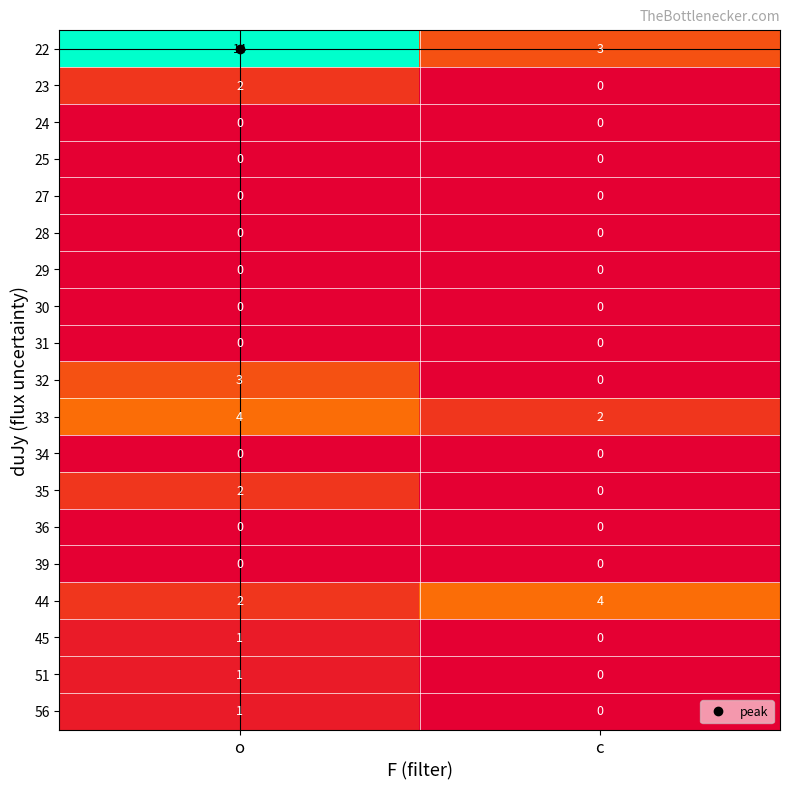

List the labels in order of 56 value, largest first.

o, c